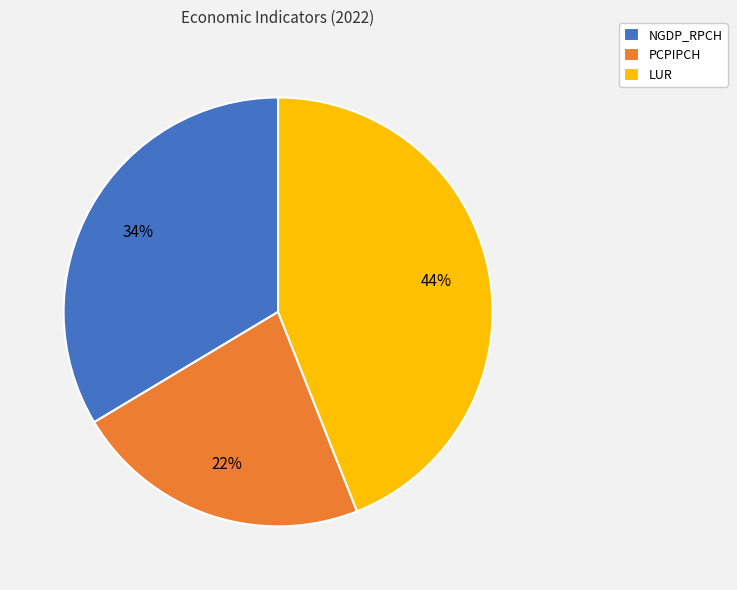

Is the sum of PCPIPCH and LUR greater than half?

Yes